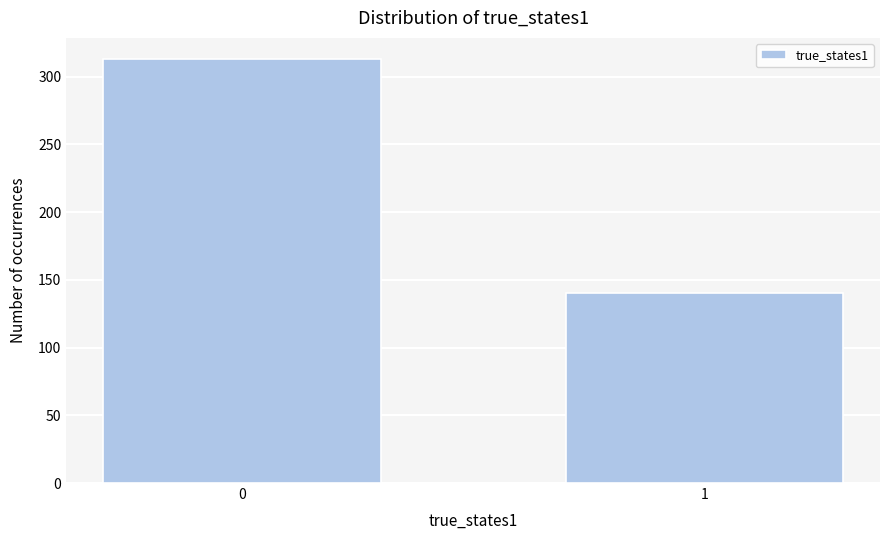

Reading right to left, transcribe all the data shown in this chart.

140	313